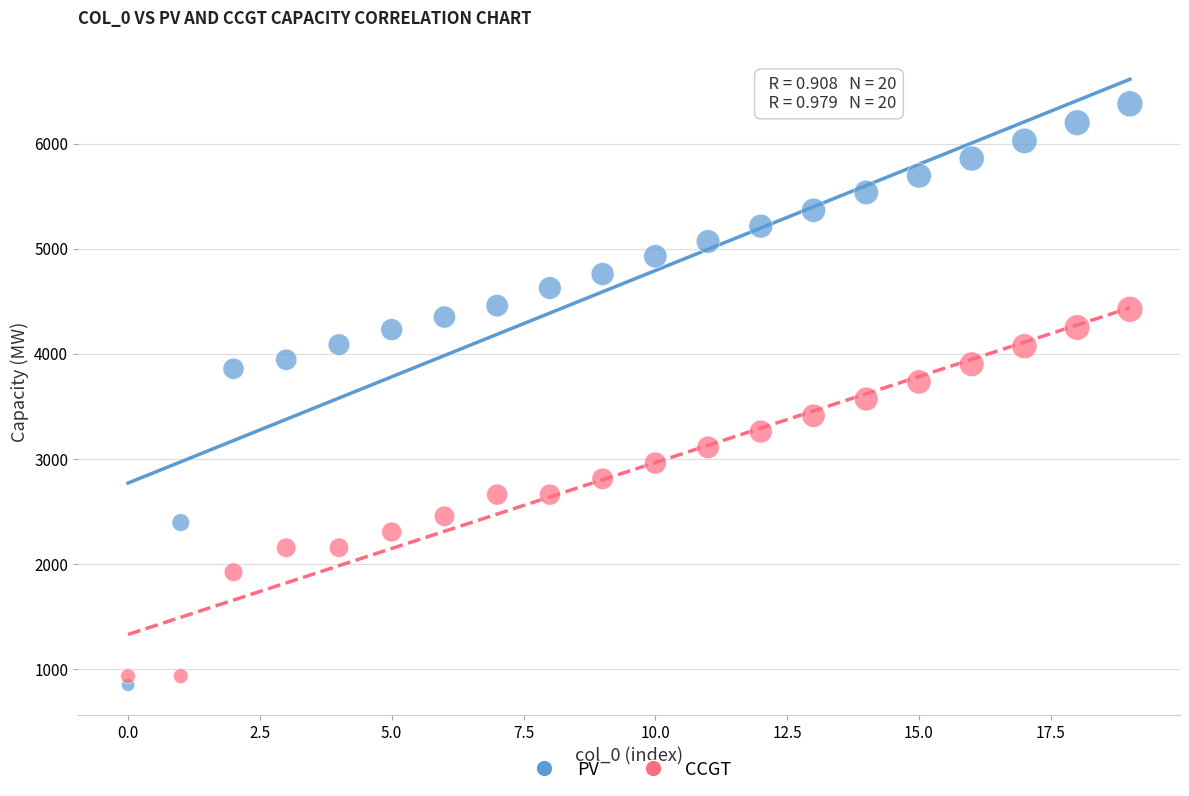

What are all the series names shown in the legend?

PV, CCGT